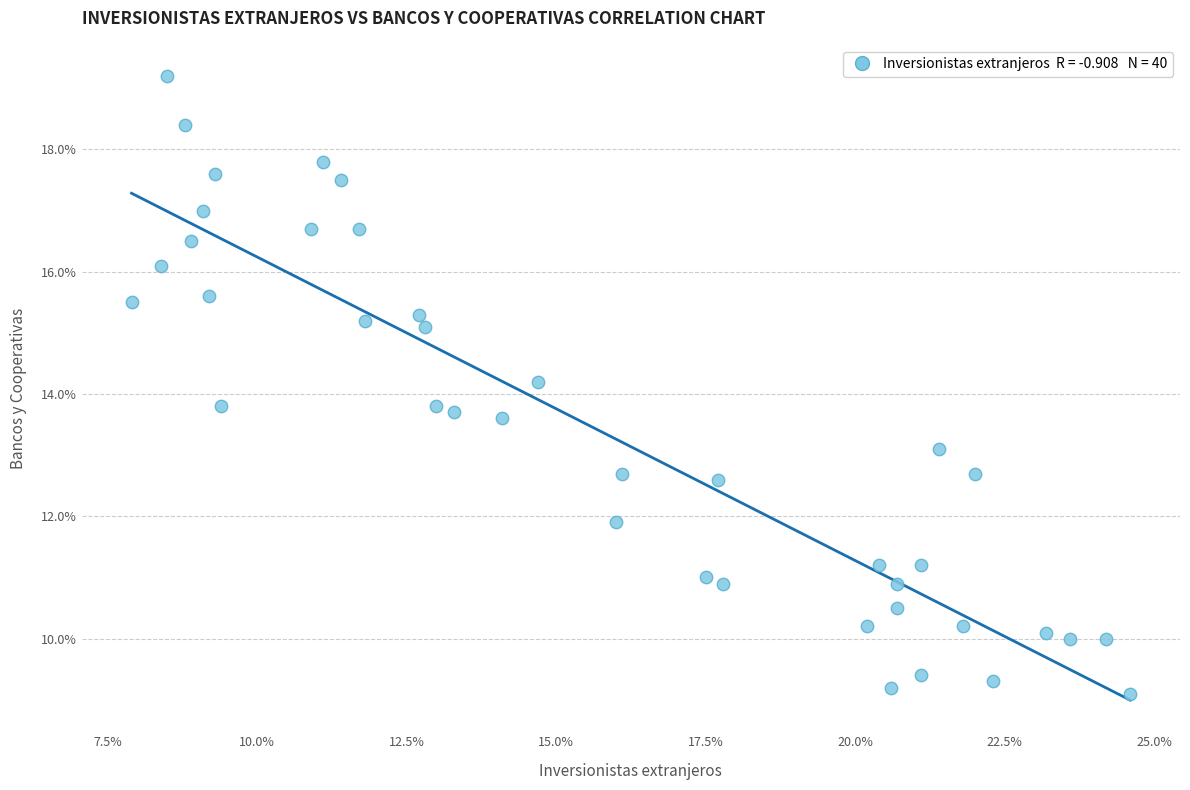

What is the range of X values (max minus min)?

16.7